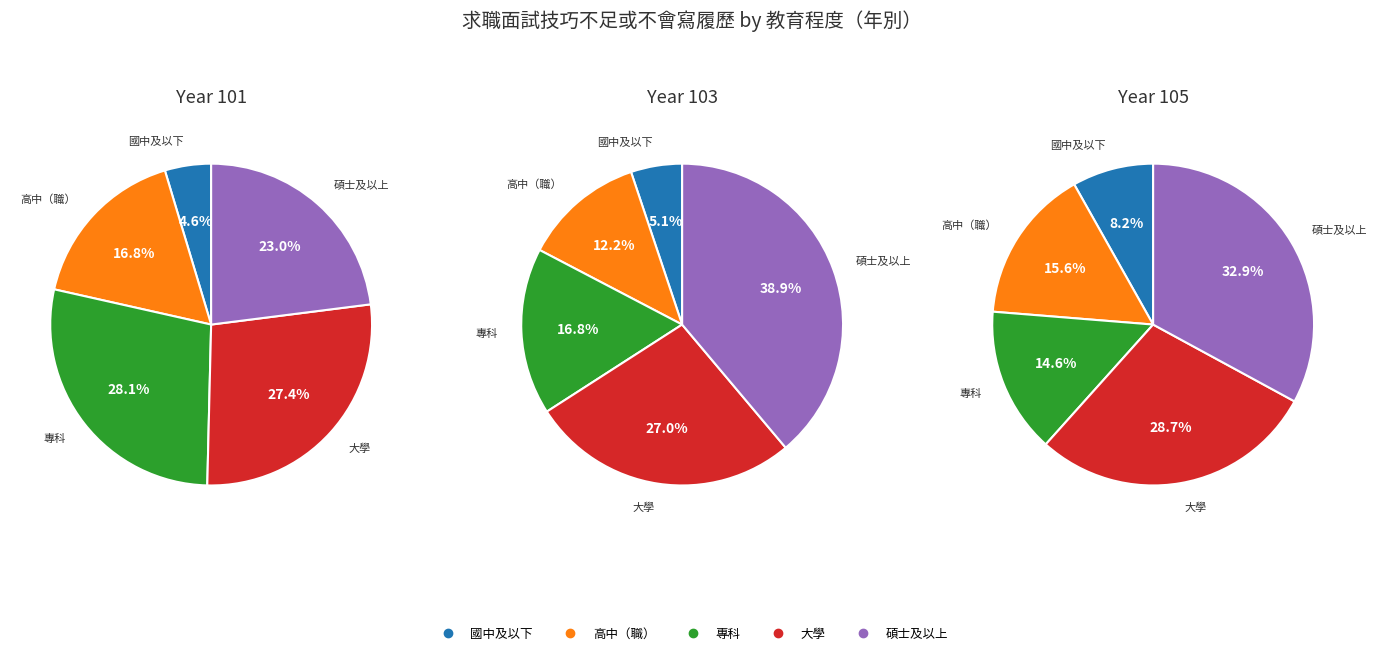

Which series has the widest spread of values?

103